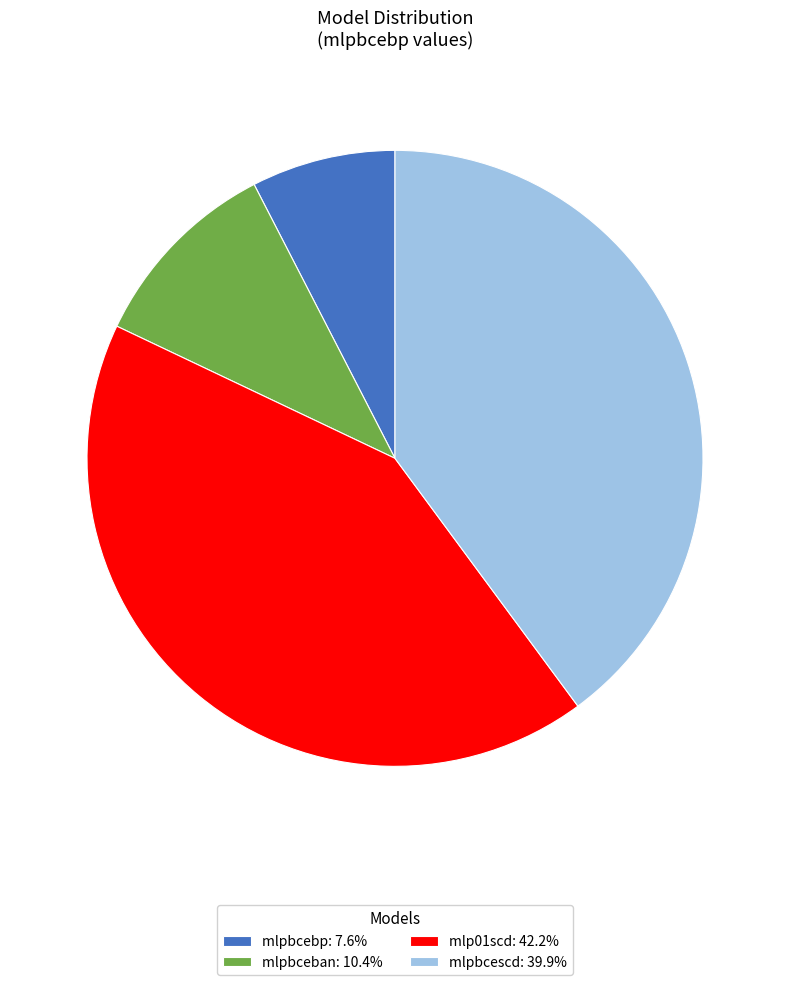

Does mlpbcescd represent more than half of the total?

No